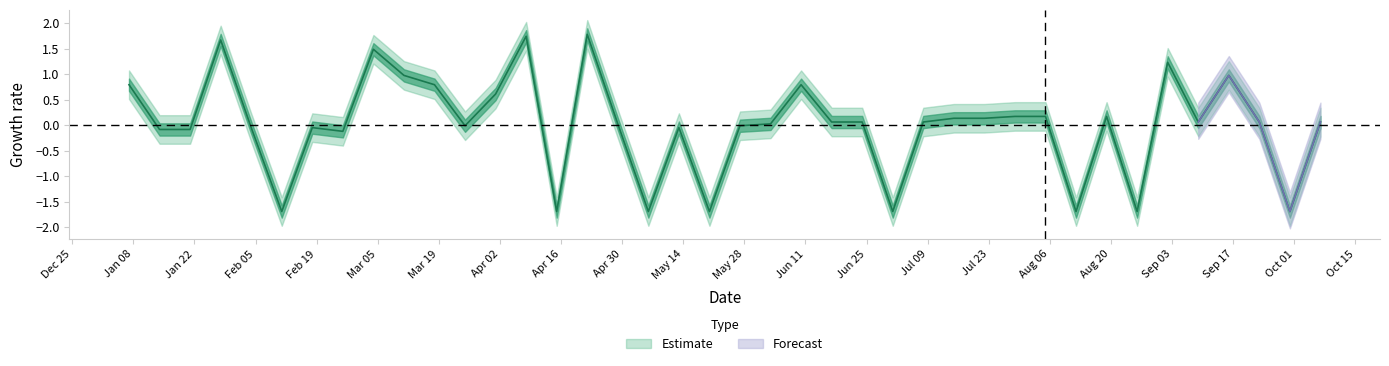

How many categories are shown in the chart?

40